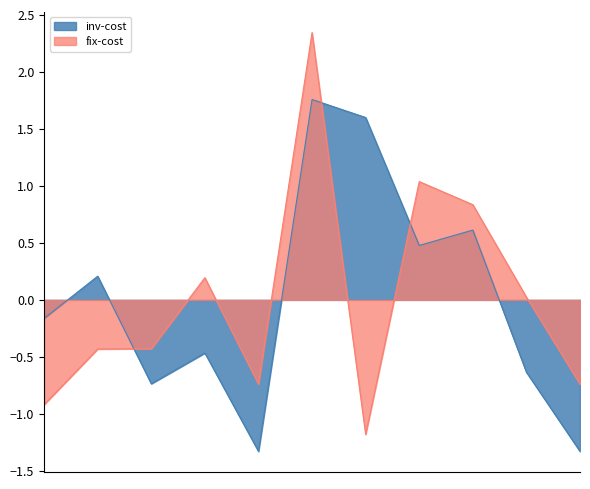

What is the minimum value for fix-cost?

-1.2